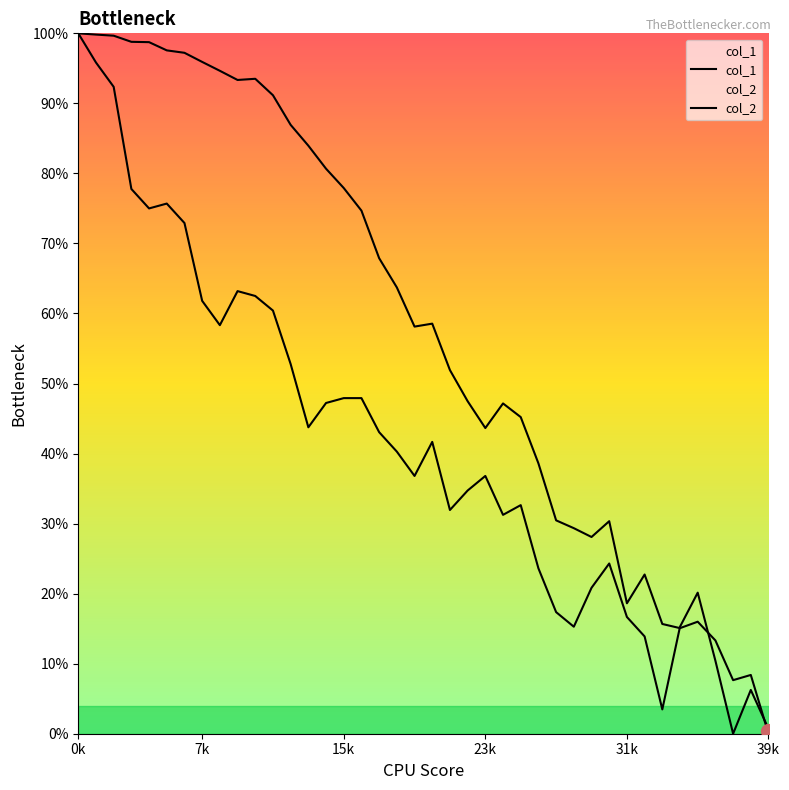

At which category does col_1 reach its first local valley?

9